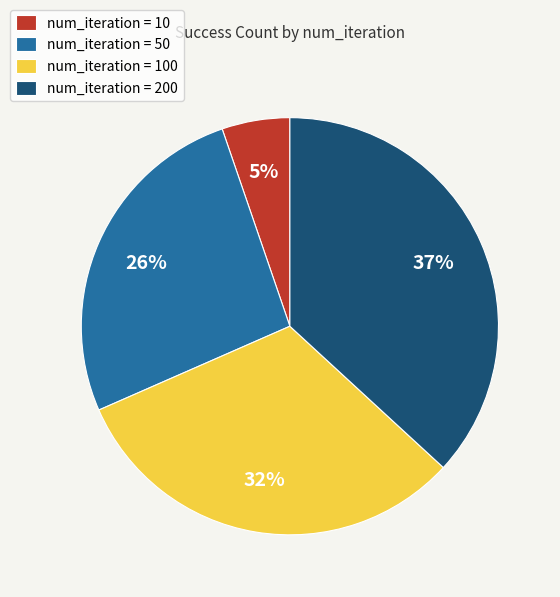

To the nearest percent, what portion does num_iteration = 100 represent?

32%